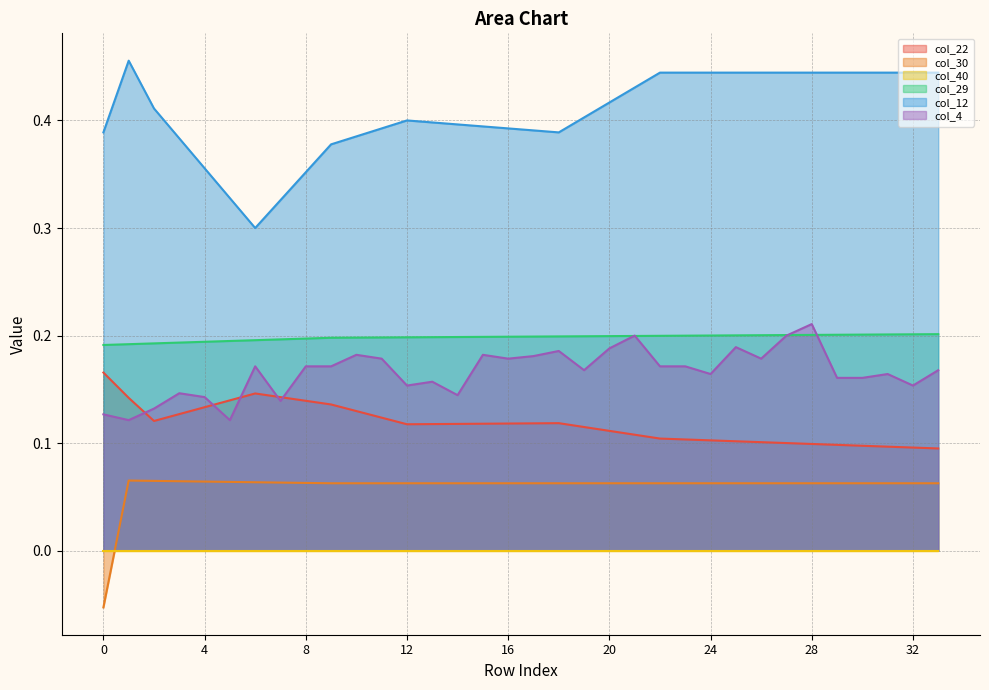

Which series has the largest total across all categories?

col_12